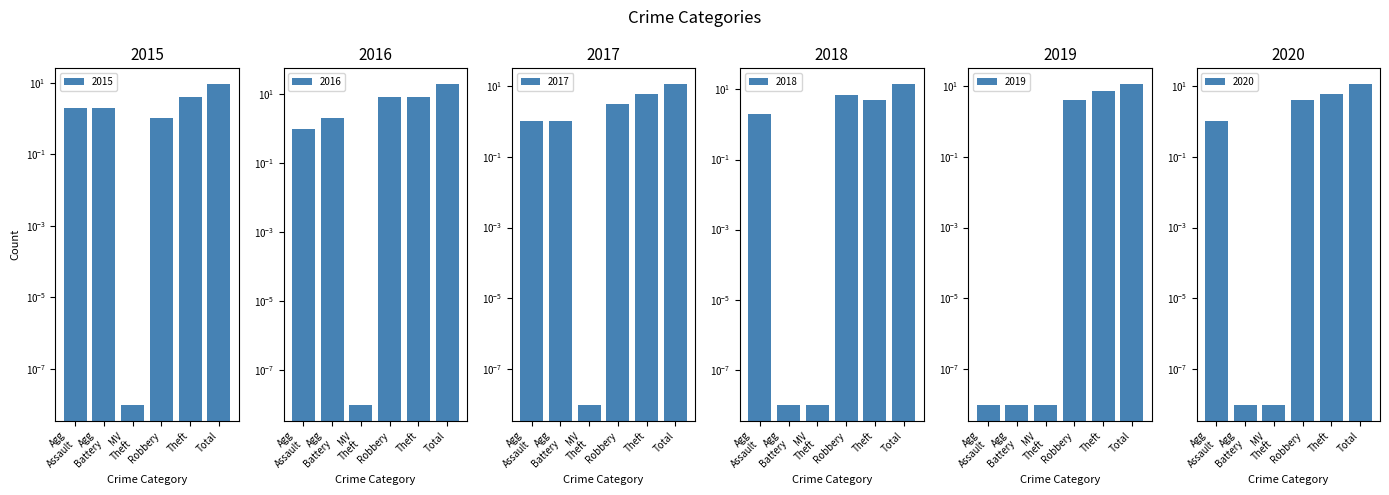

What is the maximum value for 2019?

11.0